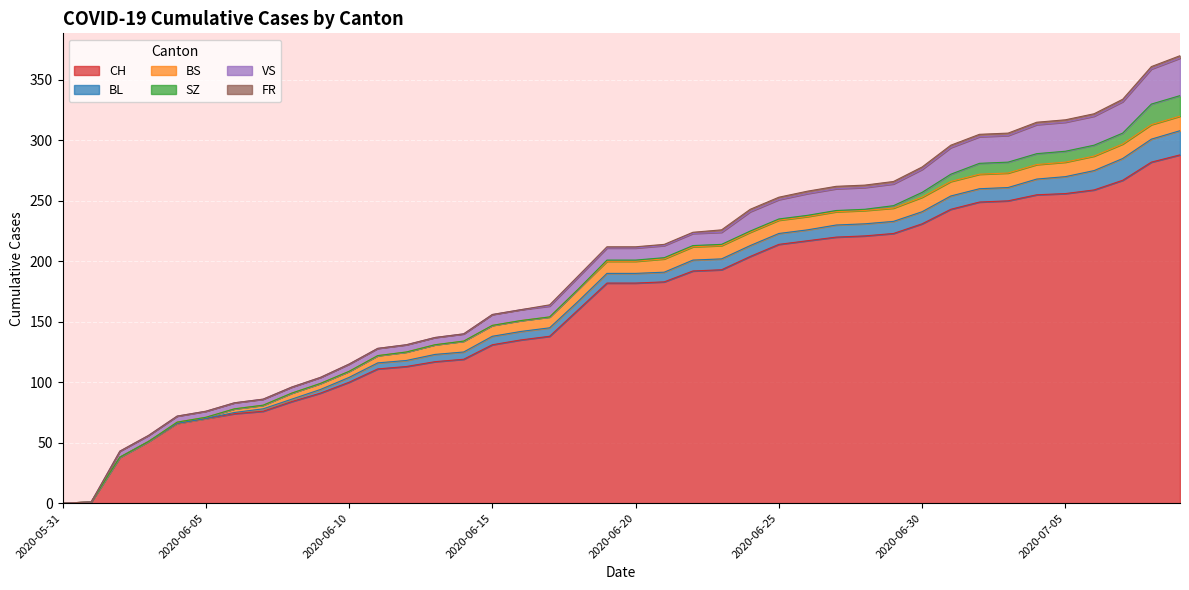

Which has a higher value, 2020-07-01 or 2020-07-05?

2020-07-05